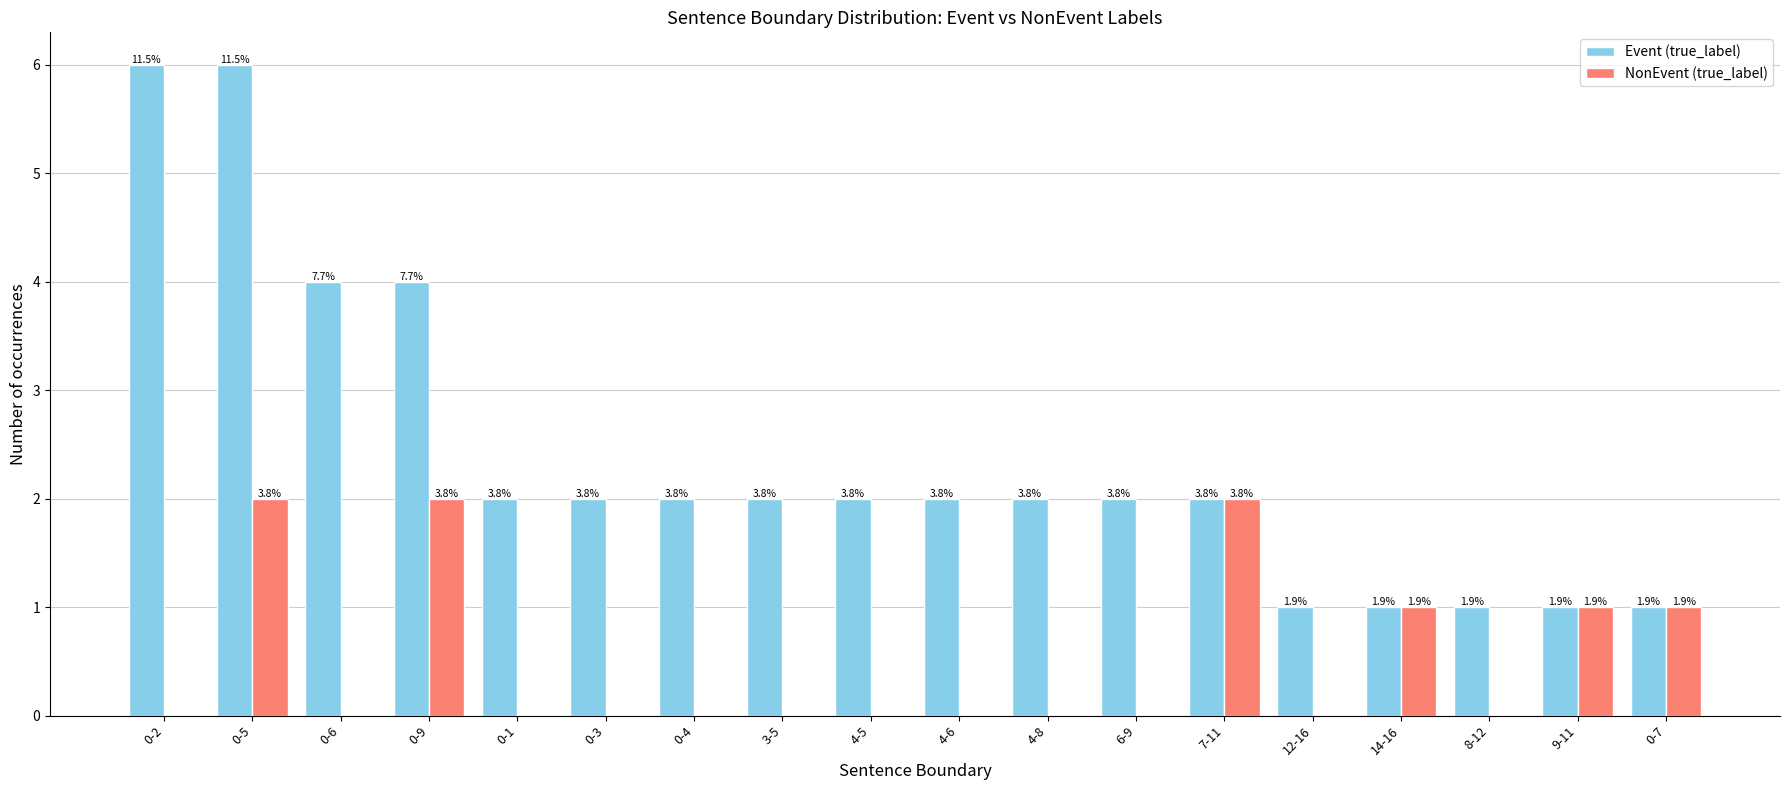

How many groups of bars are there?

18